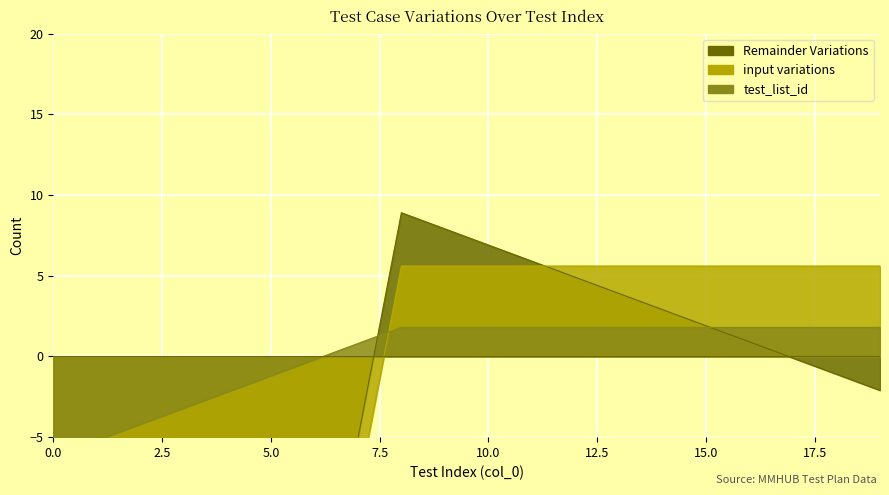

How many values in Remainder Variations are above zero?

9